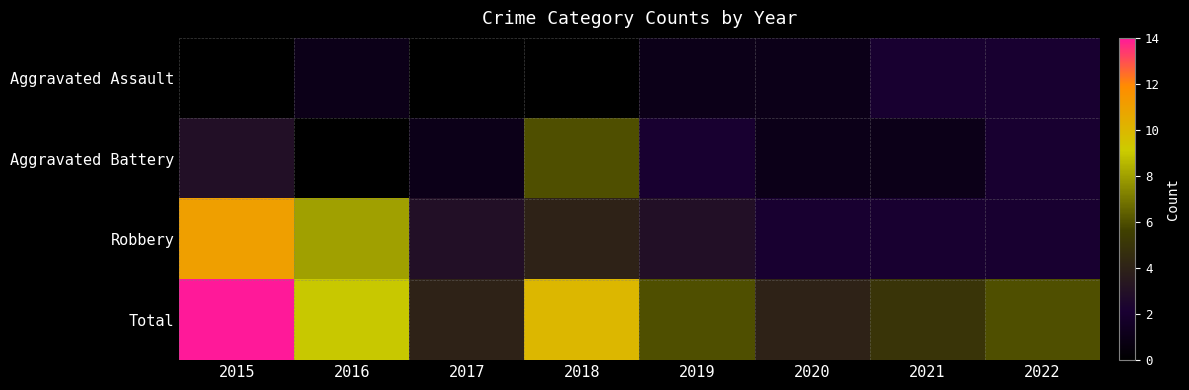

List the series in order of their overall mean, lowest first.

Aggravated Assault, Aggravated Battery, Robbery, Total